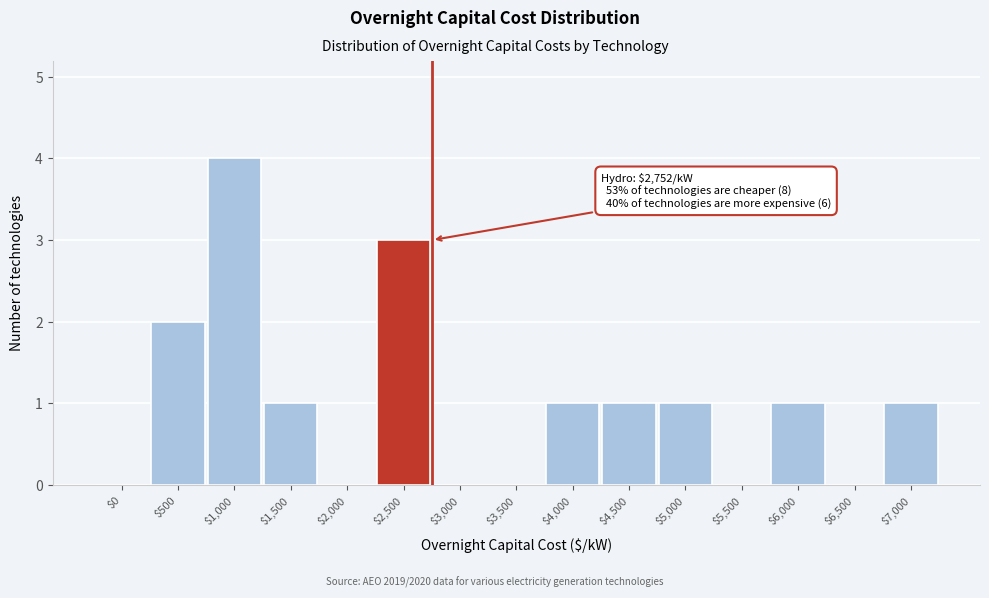

What is the sum of all values?

15